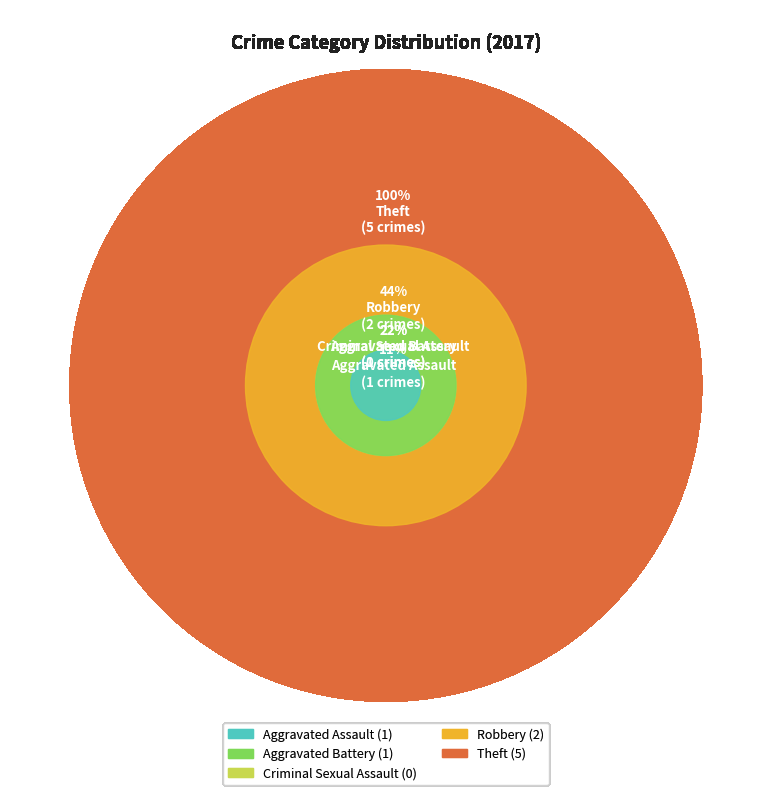

True or false: Robbery accounts for 22% of the total.

True